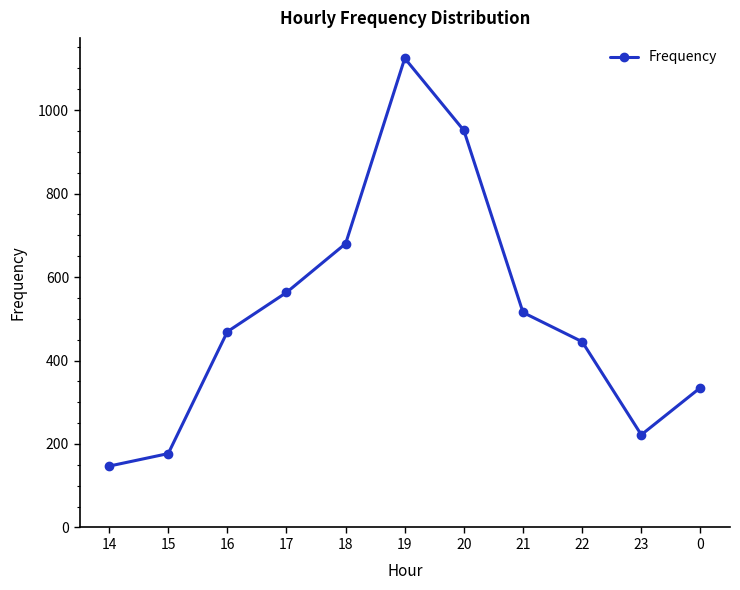

Rank the categories by value from highest to lowest.

19, 20, 18, 17, 21, 16, 22, 0, 23, 15, 14